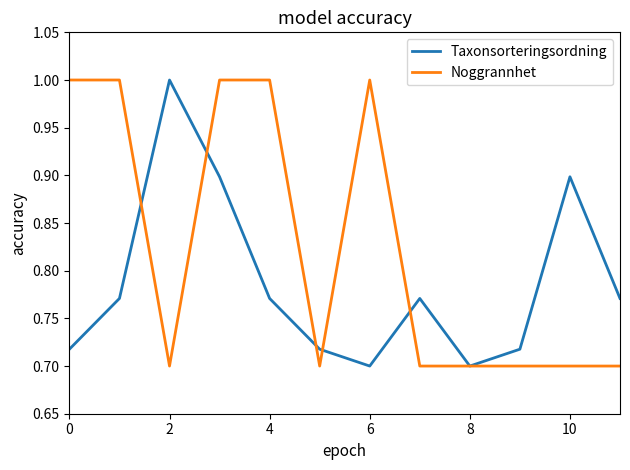

List the series in order of their overall mean, lowest first.

Taxonsorteringsordning, Noggrannhet